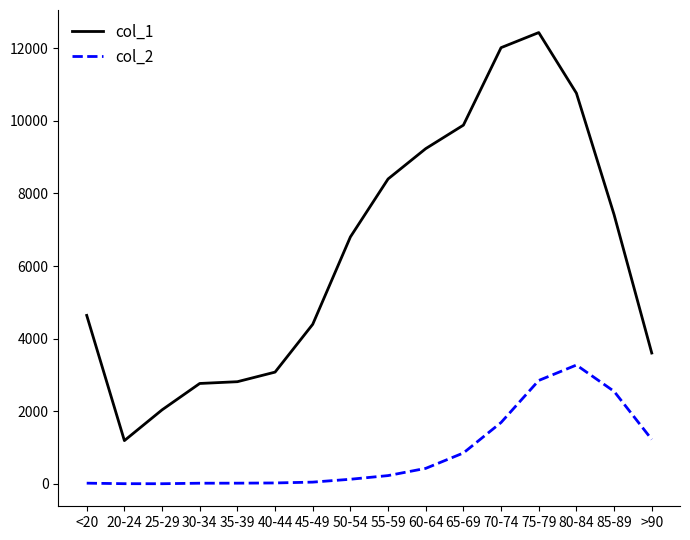

Rank the series by their average value, from lowest to highest.

col_2, col_1